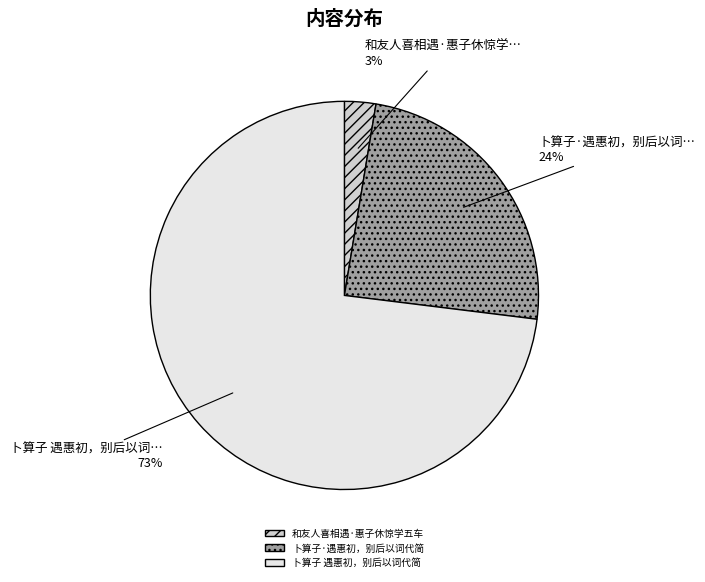

Which slice represents more than half of the pie?

卜算子 遇惠初，别后以词代简